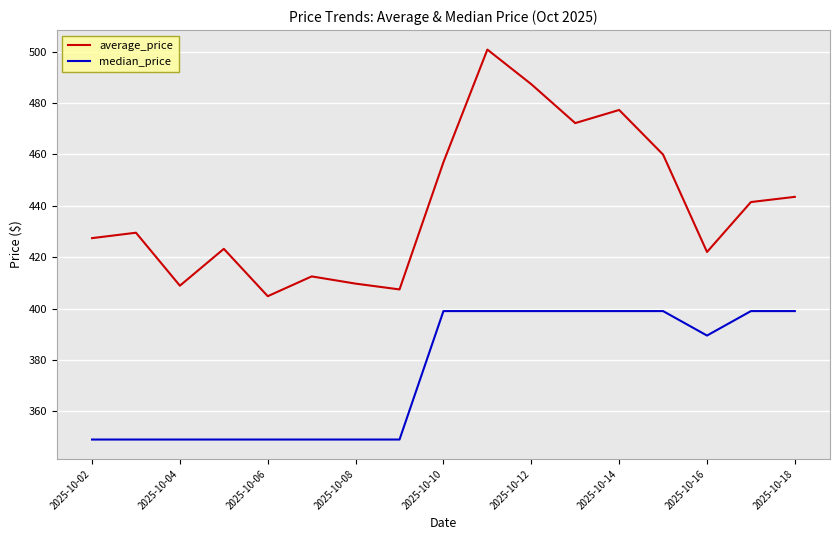

How many median_price values are between 349 and 399?

17